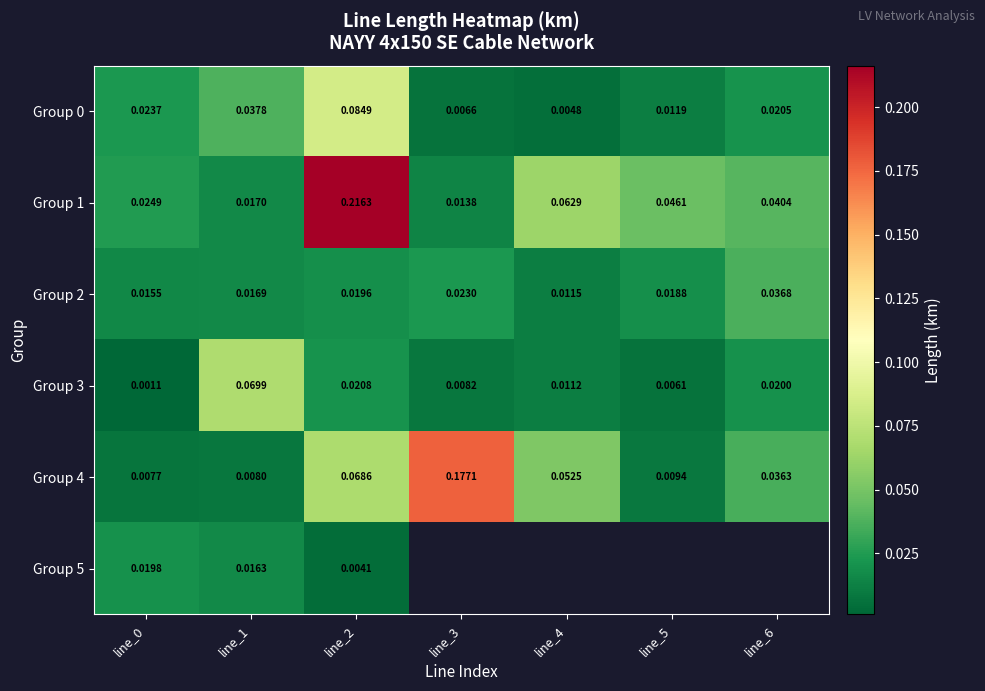

Count the number of categories in the chart.

7